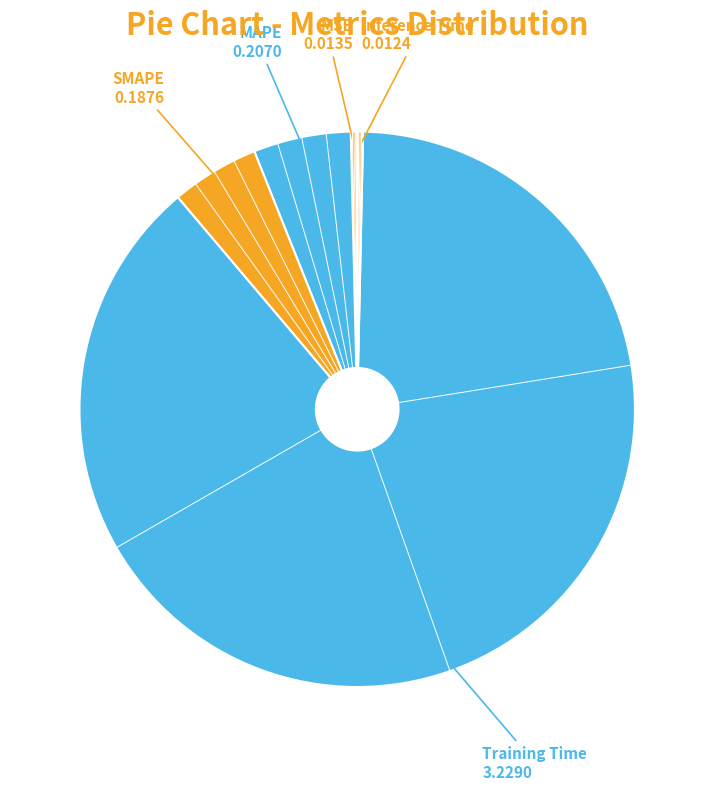

How many slices are in this pie chart?

5